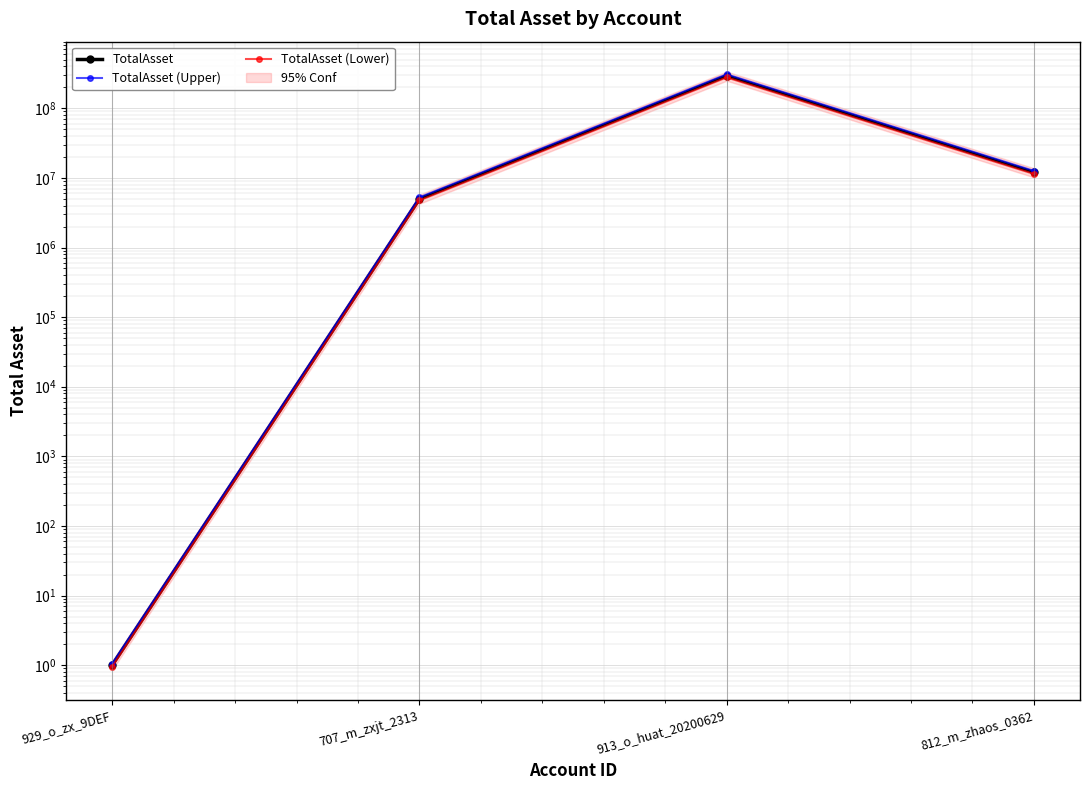

What is the value of the TotalAsset (Upper) point at the 2nd from the left?

5250000.0